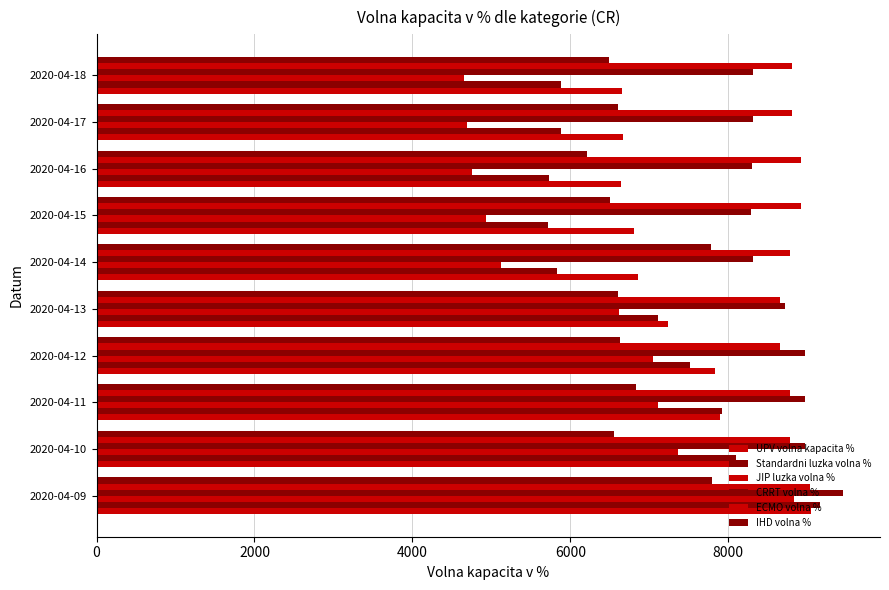

Reading left to right, list all the values displayed in this chart.

UPV volna kapacita %: 9049.0	8060.0	7893.0	7836.0	7231.0	6854.0	6810.0	6638.0	6665.0	6648.0
Standardni luzka volna %: 9166.0	8092.0	7917.0	7512.0	7108.0	5826.0	5715.0	5730.0	5883.0	5882.0
JIP luzka volna %: 8831.0	7360.0	7104.0	7048.0	6620.0	5121.0	4927.0	4756.0	4694.0	4651.0
CRRT volna %: 9448.0	8969.0	8972.0	8975.0	8715.0	8316.0	8289.0	8301.0	8306.0	8312.0
ECMO volna %: 9028.0	8784.0	8784.0	8649.0	8649.0	8784.0	8919.0	8919.0	8800.0	8800.0
IHD volna %: 7796.0	6556.0	6827.0	6627.0	6602.0	7778.0	6502.0	6208.0	6598.0	6488.0